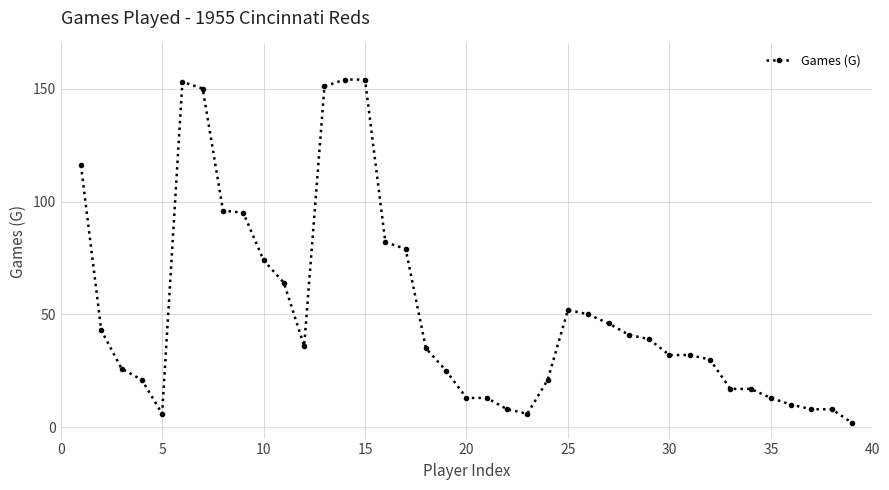

What is the value of the 4th point from the left?

21